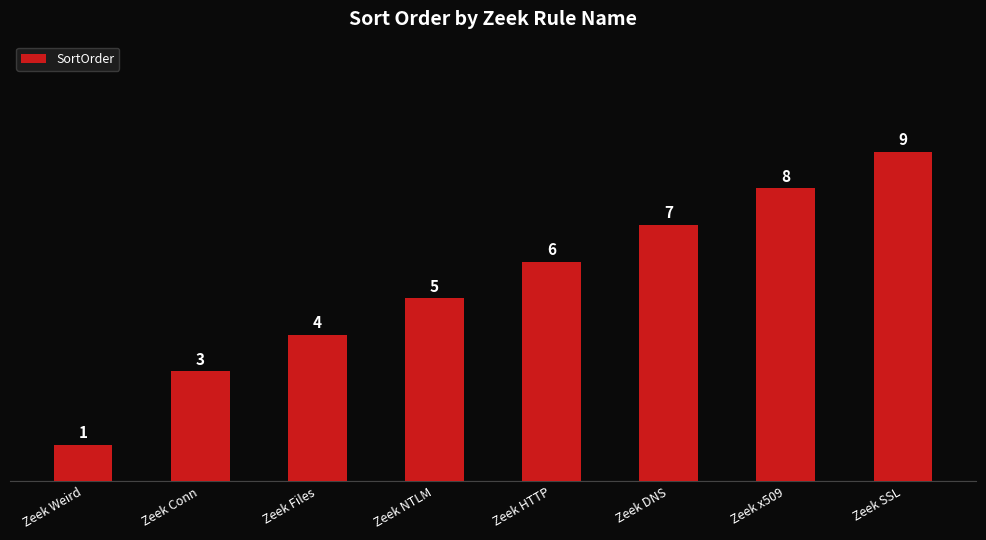

What is the difference between the second highest and minimum values?

7